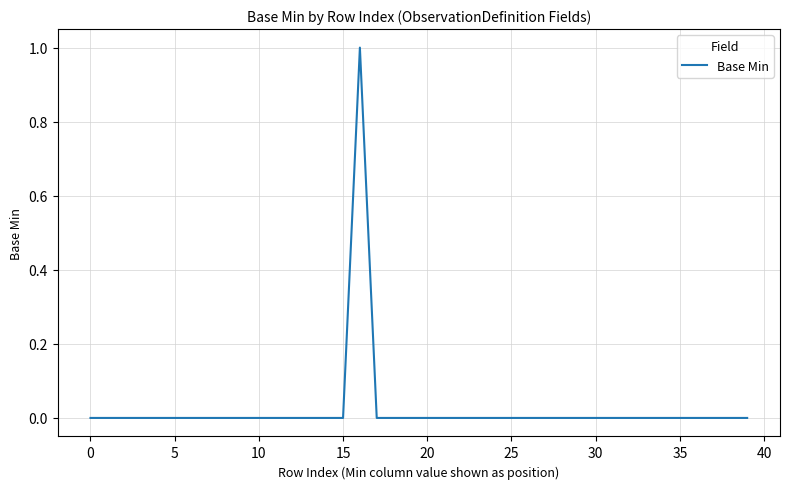

How many lines are shown in the chart?

1